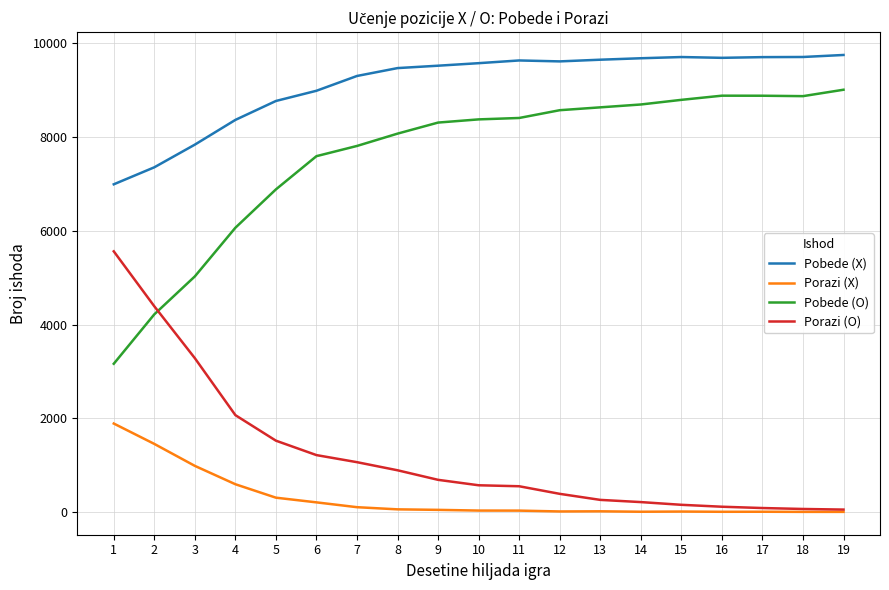

How many series are shown in this chart?

4